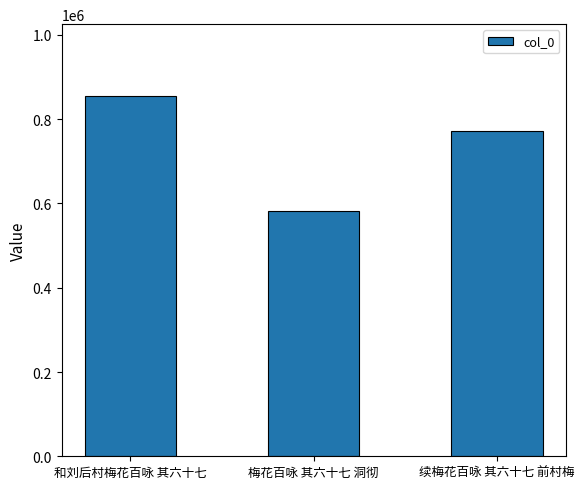

Between 和刘后村梅花百咏 其六十七 and 续梅花百咏 其六十七 前村梅, which is larger?

和刘后村梅花百咏 其六十七